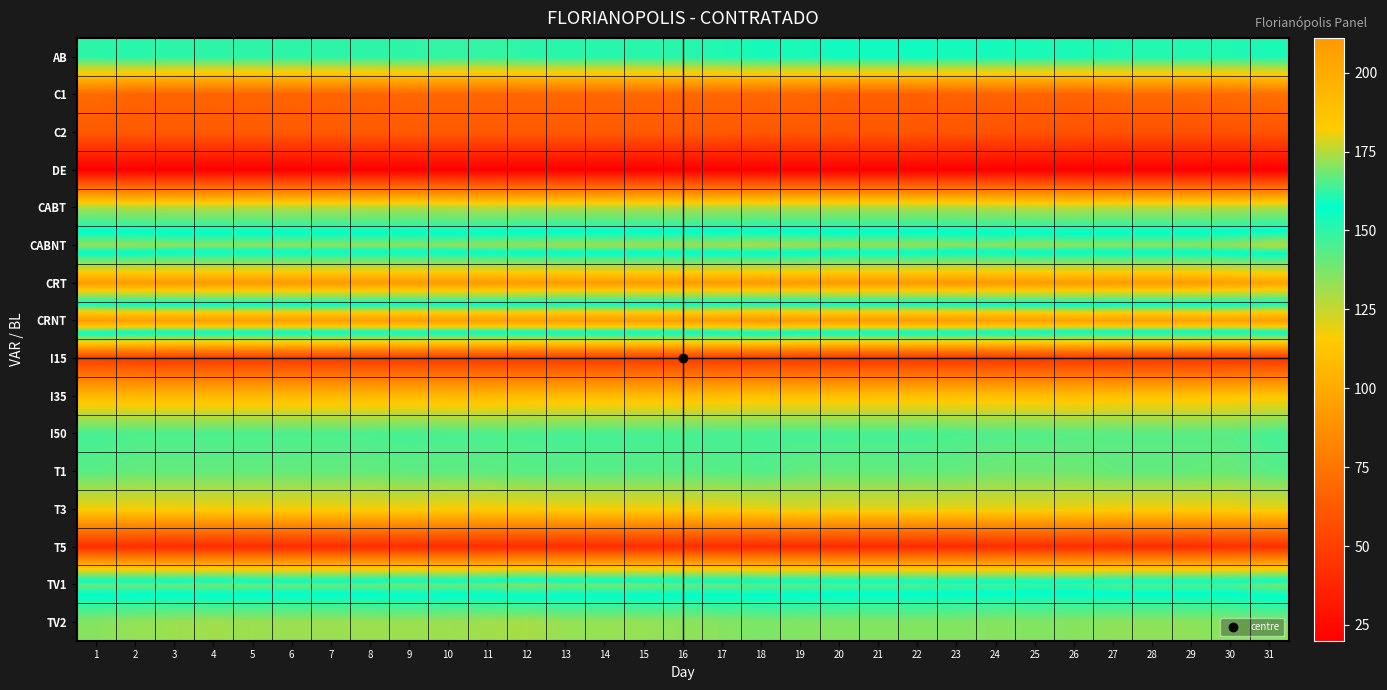

Reading left to right, list all the values displayed in this chart.

AB: 1=150	2=151	3=150	4=150	5=150	6=150	7=150	8=150	9=150	10=149	11=149	12=150	13=151	14=151	15=151	16=151	17=152	18=154	19=153	20=155	21=155	22=155	23=154	24=154	25=153	26=153	27=152	28=152	29=152	30=152	31=153
C1: 1=70	2=67	3=67	4=67	5=67	6=67	7=67	8=67	9=68	10=68	11=68	12=68	13=68	14=68	15=68	16=68	17=68	18=68	19=68	20=65	21=65	22=65	23=66	24=66	25=67	26=66	27=69	28=69	29=69	30=70	31=72
C2: 1=62	2=62	3=62	4=62	5=62	6=62	7=62	8=62	9=62	10=62	11=62	12=62	13=62	14=62	15=62	16=62	17=62	18=61	19=61	20=61	21=61	22=61	23=60	24=59	25=59	26=59	27=58	28=58	29=58	30=58	31=59
DE: 1=20	2=20	3=20	4=20	5=20	6=20	7=20	8=20	9=20	10=20	11=20	12=20	13=20	14=20	15=20	16=20	17=20	18=20	19=20	20=20	21=20	22=20	23=20	24=20	25=20	26=20	27=20	28=20	29=20	30=20	31=20
CABT: 1=130	2=128	3=128	4=128	5=128	6=128	7=128	8=128	9=129	10=128	11=127	12=128	13=128	14=128	15=128	16=128	17=129	18=129	19=129	20=129	21=129	22=129	23=129	24=128	25=127	26=127	27=128	28=128	29=128	30=128	31=129
CABNT: 1=172	2=172	3=171	4=171	5=171	6=171	7=171	8=171	9=171	10=171	11=172	12=172	13=173	14=173	15=173	16=173	17=173	18=174	19=173	20=172	21=172	22=172	23=171	24=171	25=172	26=171	27=171	28=171	29=171	30=172	31=175
CRT: 1=93	2=93	3=92	4=92	5=92	6=92	7=92	8=92	9=92	10=92	11=92	12=93	13=93	14=93	15=93	16=93	17=93	18=92	19=93	20=92	21=92	22=92	23=91	24=92	25=92	26=93	27=93	28=93	29=93	30=95	31=96
CRNT: 1=209	2=207	3=207	4=207	5=207	6=207	7=207	8=207	9=208	10=207	11=207	12=207	13=208	14=208	15=208	16=208	17=209	18=211	19=209	20=209	21=209	22=209	23=209	24=207	25=207	26=205	27=206	28=206	29=206	30=205	31=208
I15: 1=49	2=48	3=47	4=47	5=47	6=47	7=47	8=47	9=47	10=47	11=47	12=47	13=47	14=47	15=47	16=47	17=47	18=47	19=46	20=45	21=45	22=45	23=45	24=45	25=45	26=46	27=45	28=45	29=45	30=45	31=45
I35: 1=107	2=107	3=107	4=107	5=107	6=107	7=107	8=107	9=107	10=107	11=107	12=108	13=108	14=108	15=108	16=108	17=109	18=110	19=110	20=110	21=110	22=110	23=110	24=110	25=110	26=109	27=111	28=111	29=111	30=112	31=113
I50: 1=146	2=145	3=145	4=145	5=145	6=145	7=145	8=145	9=146	10=145	11=145	12=145	13=146	14=146	15=146	16=146	17=146	18=146	19=146	20=146	21=146	22=146	23=145	24=144	25=144	26=143	27=143	28=143	29=143	30=143	31=146
T1: 1=143	2=141	3=141	4=141	5=141	6=141	7=141	8=141	9=142	10=142	11=142	12=143	13=143	14=143	15=143	16=143	17=143	18=144	19=141	20=141	21=141	22=141	23=141	24=139	25=139	26=139	27=141	28=141	29=141	30=140	31=143
T3: 1=117	2=117	3=117	4=117	5=117	6=117	7=117	8=117	9=117	10=116	11=116	12=116	13=117	14=117	15=117	16=117	17=118	18=119	19=121	20=120	21=120	22=120	23=119	24=119	25=119	26=118	27=117	28=117	29=117	30=117	31=119
T5: 1=42	2=42	3=41	4=41	5=41	6=41	7=41	8=41	9=41	10=41	11=41	12=41	13=41	14=41	15=41	16=41	17=41	18=40	19=40	20=40	21=40	22=40	23=40	24=41	25=41	26=41	27=41	28=41	29=41	30=43	31=42
TV1: 1=167	2=167	3=167	4=168	5=167	6=167	7=167	8=167	9=168	10=167	11=168	12=170	13=168	14=168	15=168	16=167	17=167	18=166	19=166	20=165	21=165	22=165	23=164	24=164	25=163	26=163	27=165	28=165	29=165	30=165	31=168
TV2: 1=135	2=133	3=132	4=131	5=132	6=132	7=132	8=132	9=132	10=132	11=131	12=130	13=133	14=133	15=133	16=134	17=135	18=137	19=136	20=136	21=136	22=136	23=136	24=135	25=136	26=135	27=134	28=134	29=134	30=135	31=136